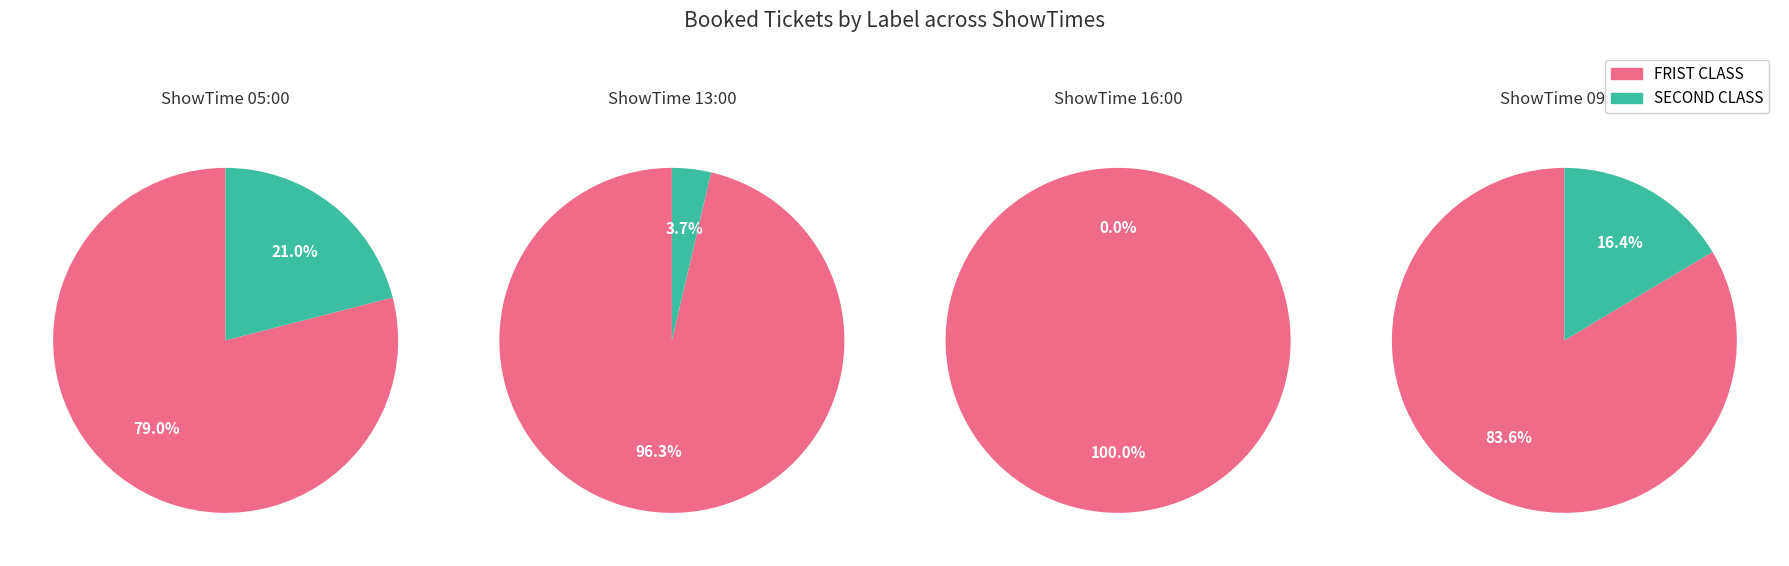

Does 1 account for over 50% of the chart?

No